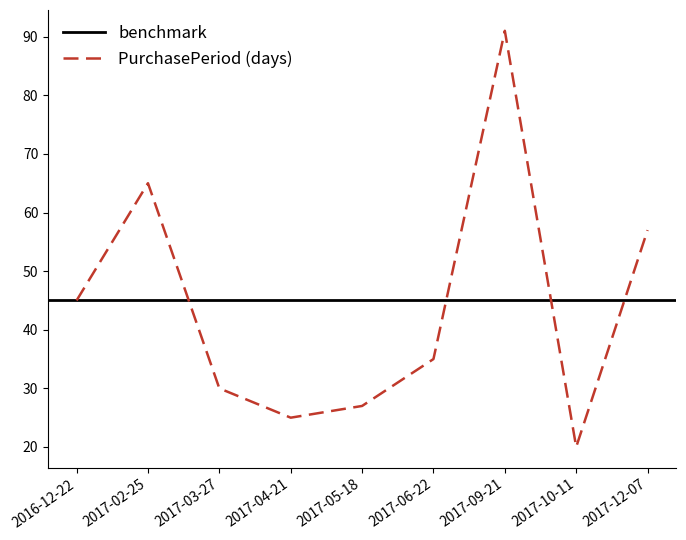

Count the number of values greater than 35.

4